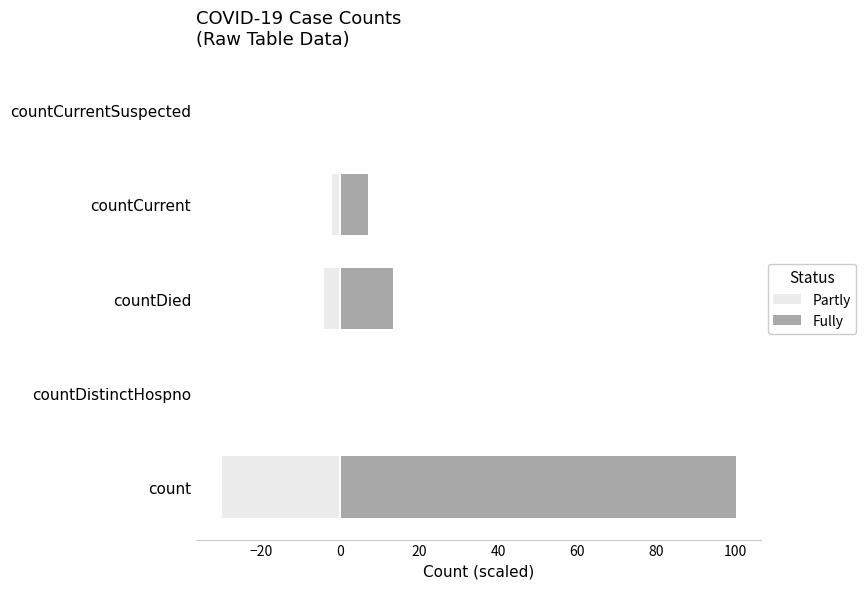

Between countDied and countCurrent, which is larger?

countCurrent